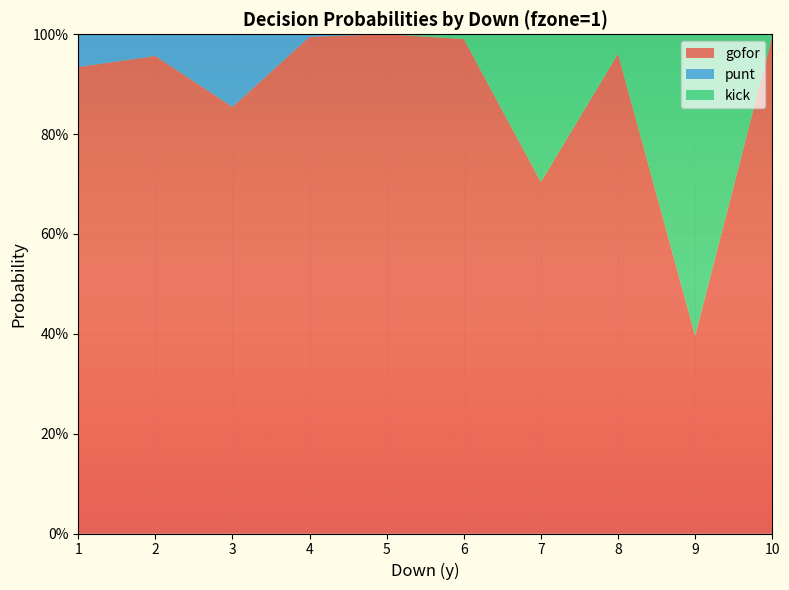

Reading left to right, extract all data points from this chart.

gofor: 1=0.9	2=1.0	3=0.9	4=1.0	5=1.0	6=1.0	7=0.7	8=1.0	9=0.4	10=1.0
punt: 1=0.1	2=0.0	3=0.1	4=0.0	5=0.0	6=0.0	7=0.0	8=0.0	9=0.0	10=0.0
kick: 1=0.0	2=0.0	3=0.0	4=0.0	5=0.0	6=0.0	7=0.3	8=0.0	9=0.6	10=0.0